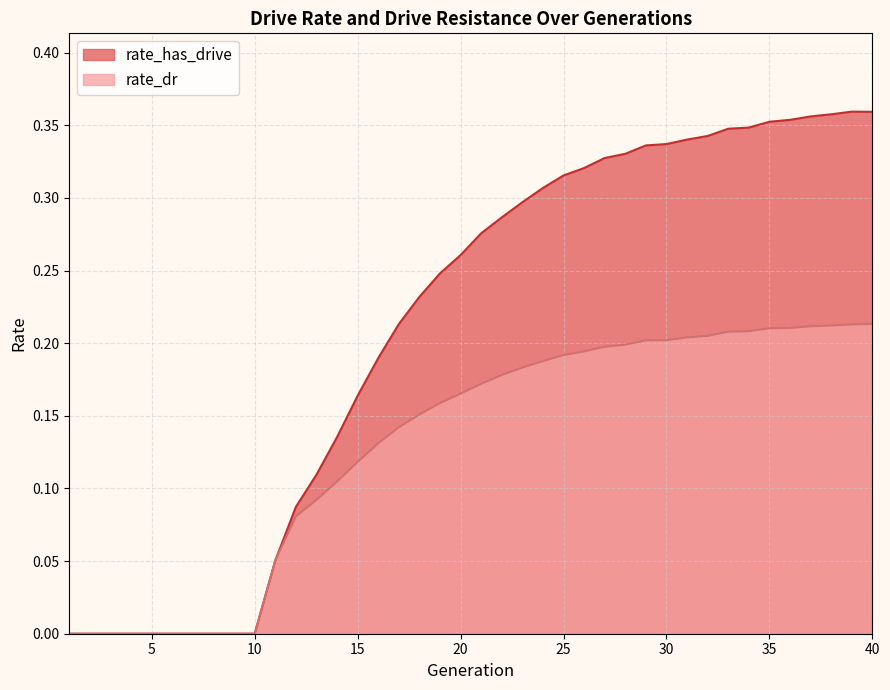

Is the value of rate_dr at 26 greater than the value of rate_has_drive at 40?

No